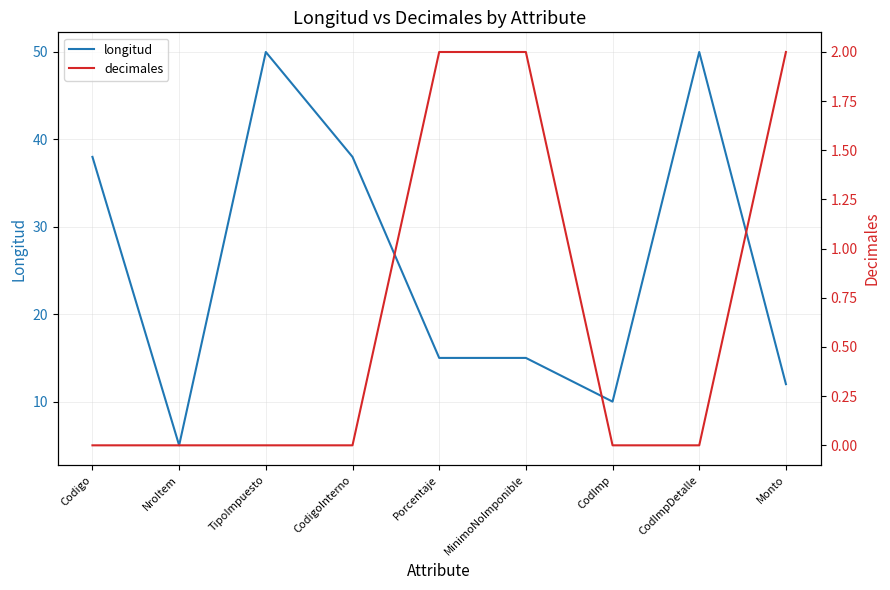

How many lines are shown in the chart?

2